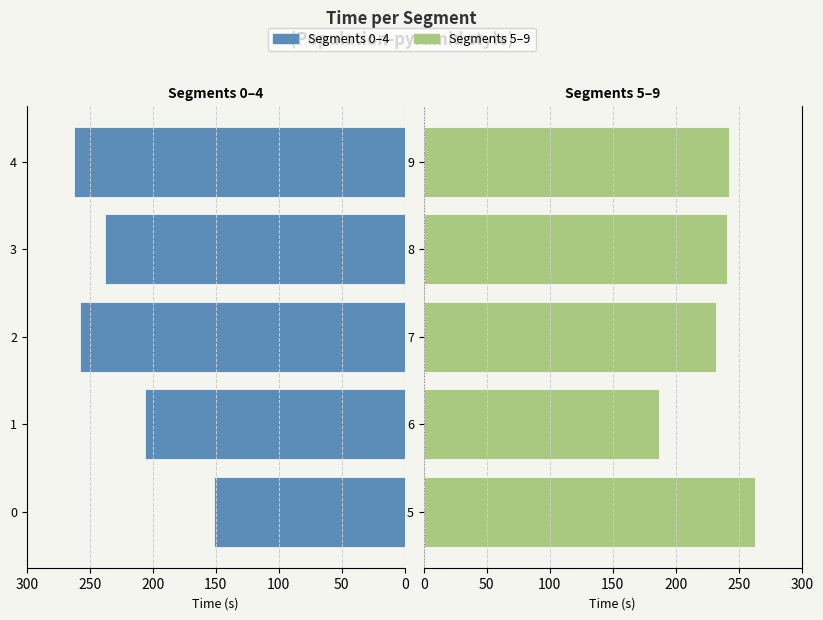

Which has a higher value, 0 or 3?

3